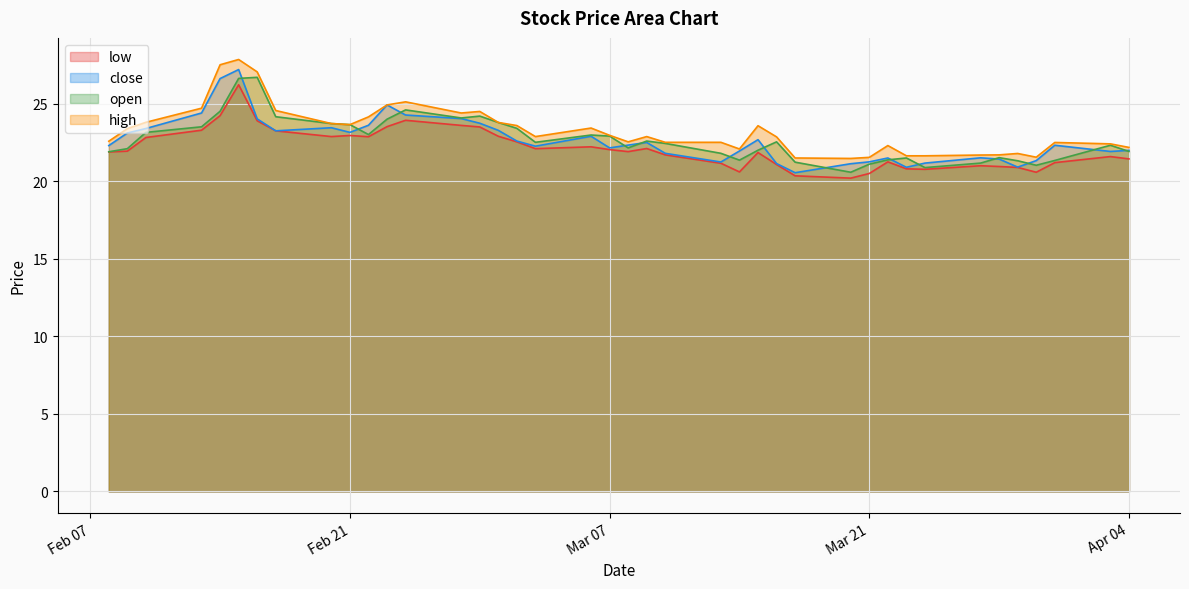

The value of low at 2023-02-22 is 40.7. True or false?

False